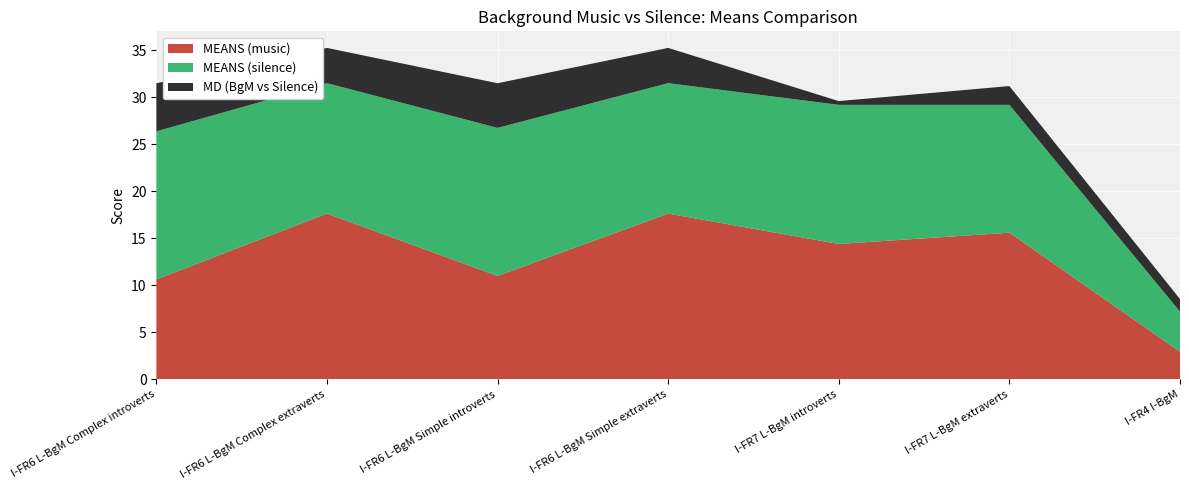

Reading left to right, list all the values displayed in this chart.

MEANS (music): 10.6	17.6	11.0	17.6	14.4	15.6	2.9
MEANS (silence): 15.8	13.9	15.8	13.9	14.8	13.6	4.3
MD (BgM vs Silence): 5.1	3.7	4.8	3.7	0.4	2.0	1.3